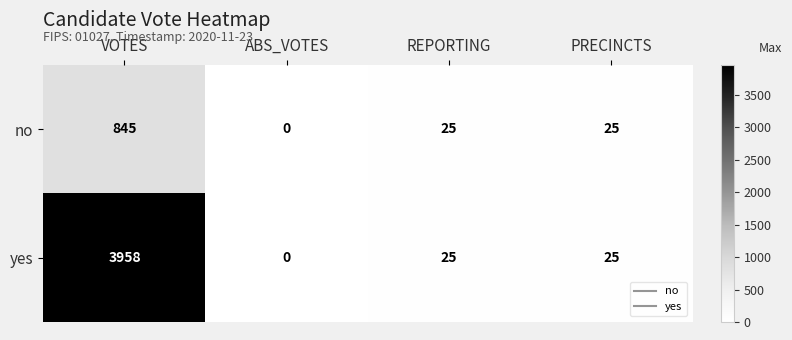

Which label corresponds to the smallest value in the chart?

ABS_VOTES